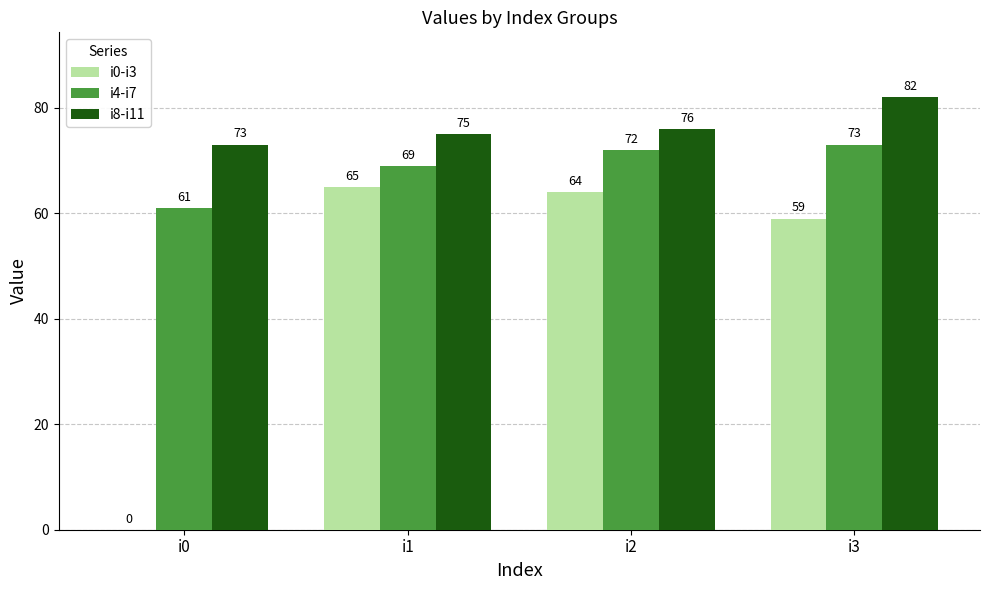

Where does the i0-i3 series first go above 64?

i1